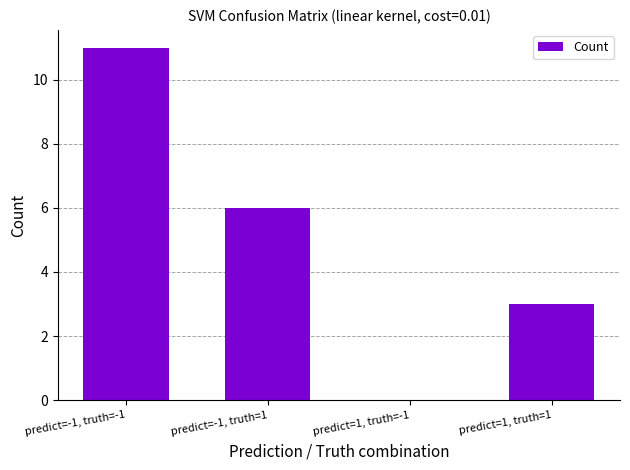

The value at predict=1, truth=-1 is 0. True or false?

True